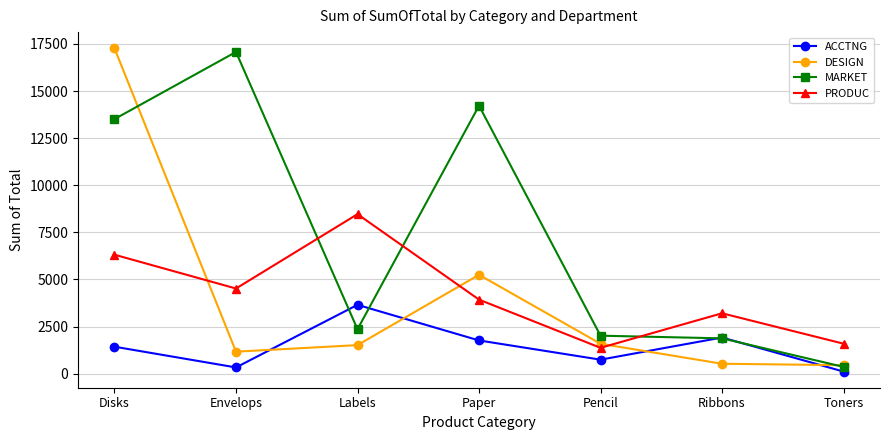

Between which two adjacent categories do ACCTNG and DESIGN first intersect?

Envelops and Labels